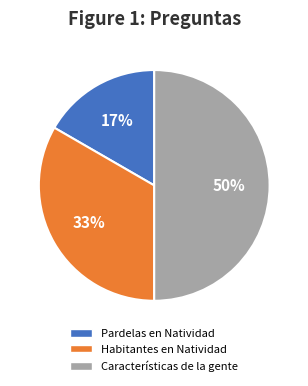

To the nearest percent, what is the average slice percentage?

33%